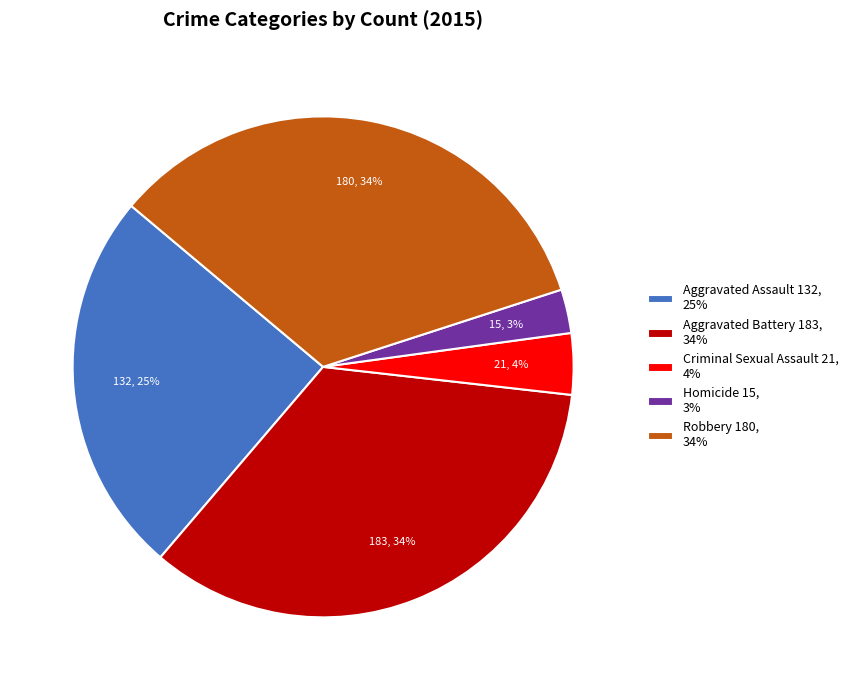

How many slices are in this pie chart?

5